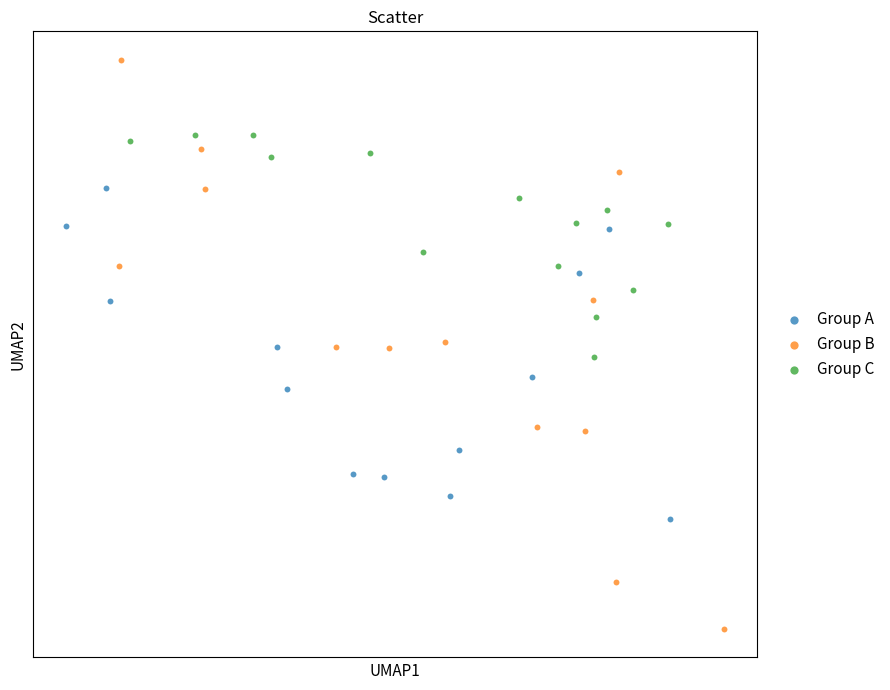

What are all the series names shown in the legend?

Group A, Group B, Group C